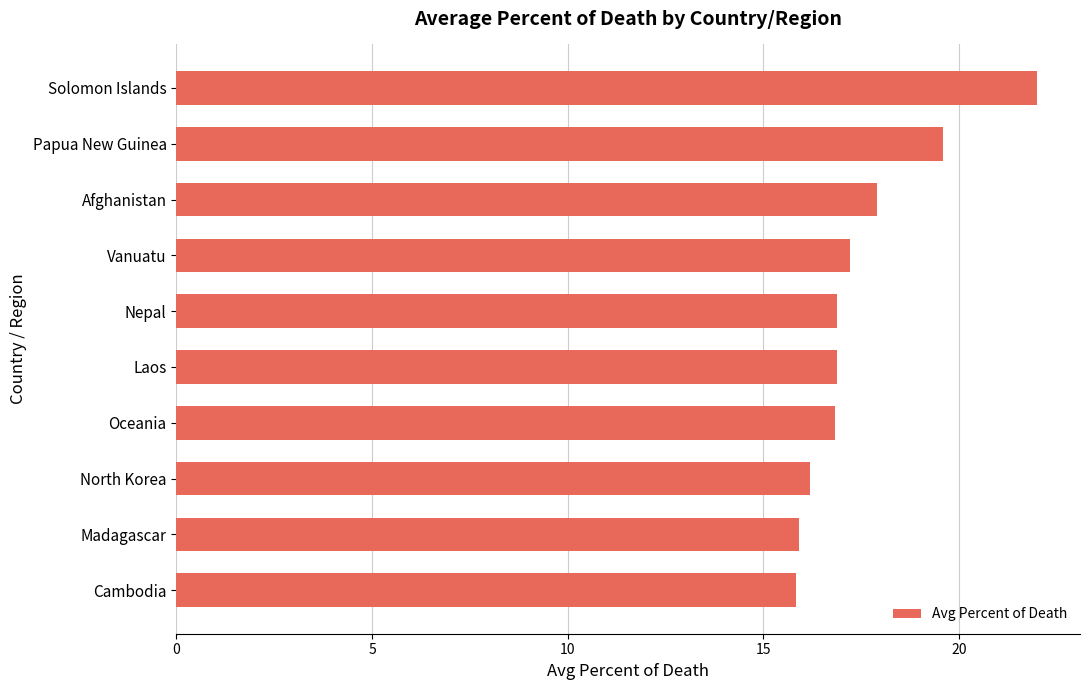

How many distinct data groups are displayed?

1